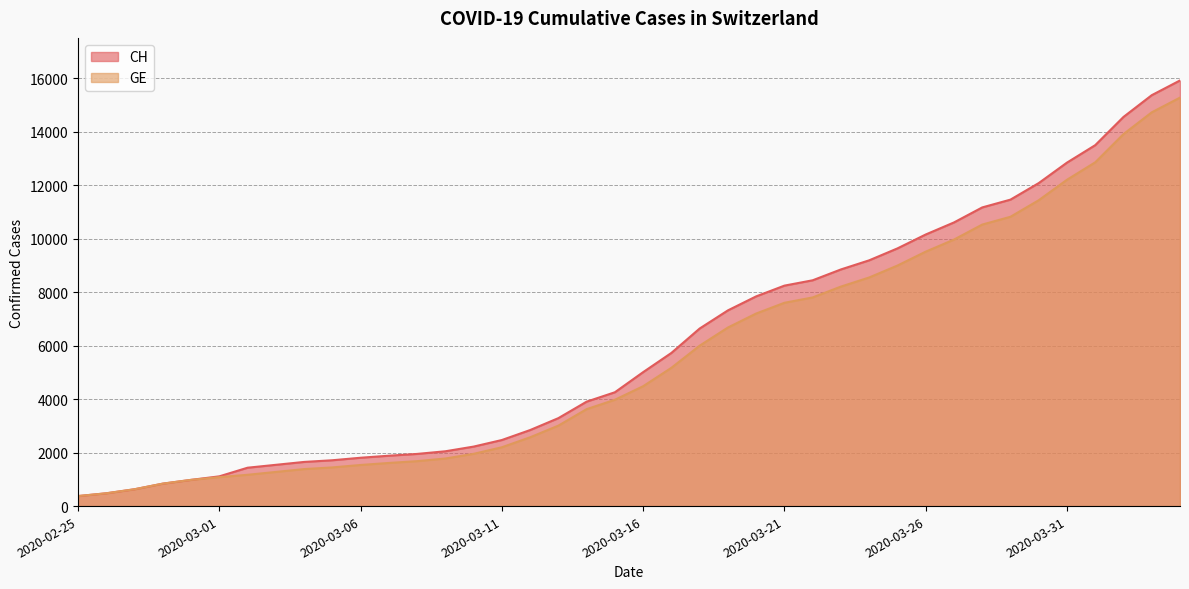

At which label is GE closest to 7829?

2020-03-22